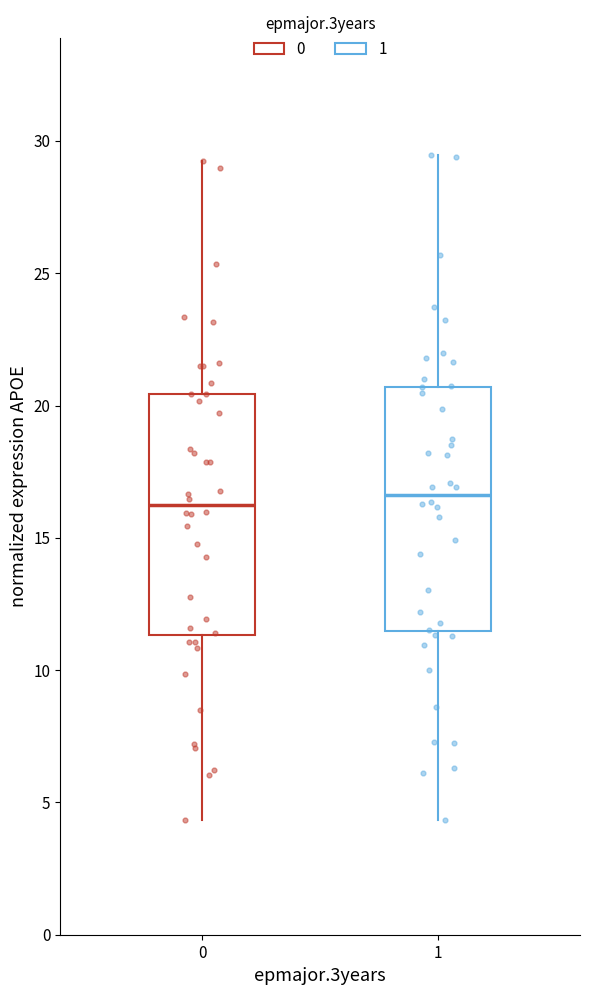

Reading left to right, read every box against the y-axis: the position of its median line, the range the box covers, and the ends of its whiskers. The values are not printed on the chart, so give them approximately, as read against the axis.

0: median 16.0, box 11.5 to 20.5, whiskers 4.5 to 29.0
1: median 16.5, box 11.5 to 20.5, whiskers 4.5 to 29.5